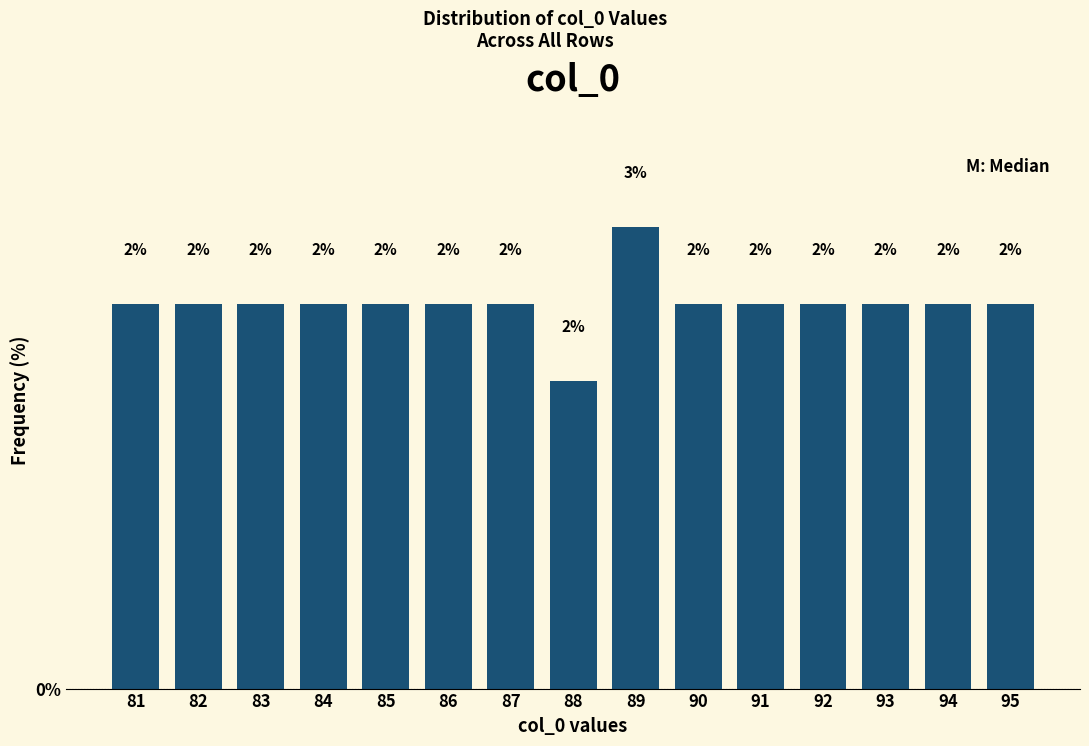

Which category has the highest value across all series?

89